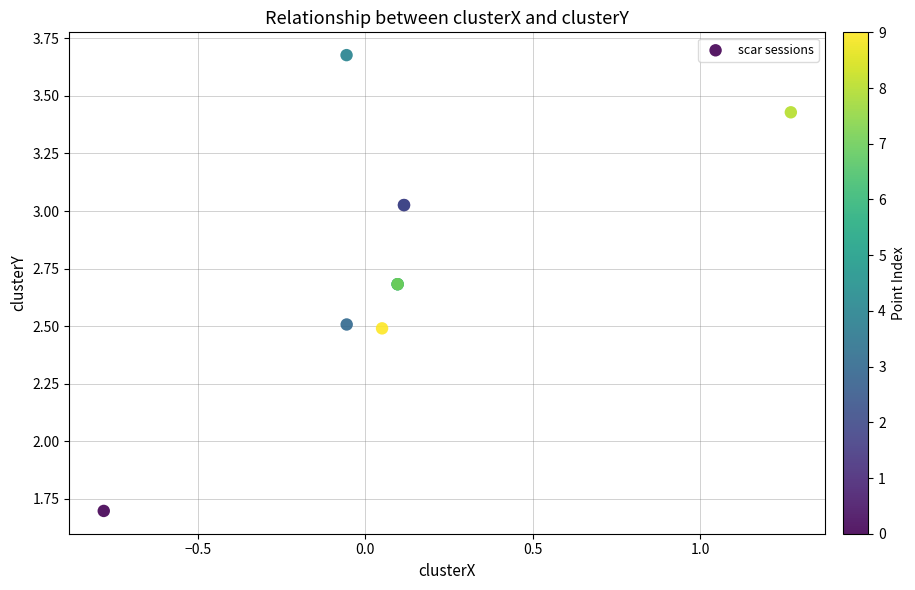

What Y value in the scatter plot is closest to 2?

1.7